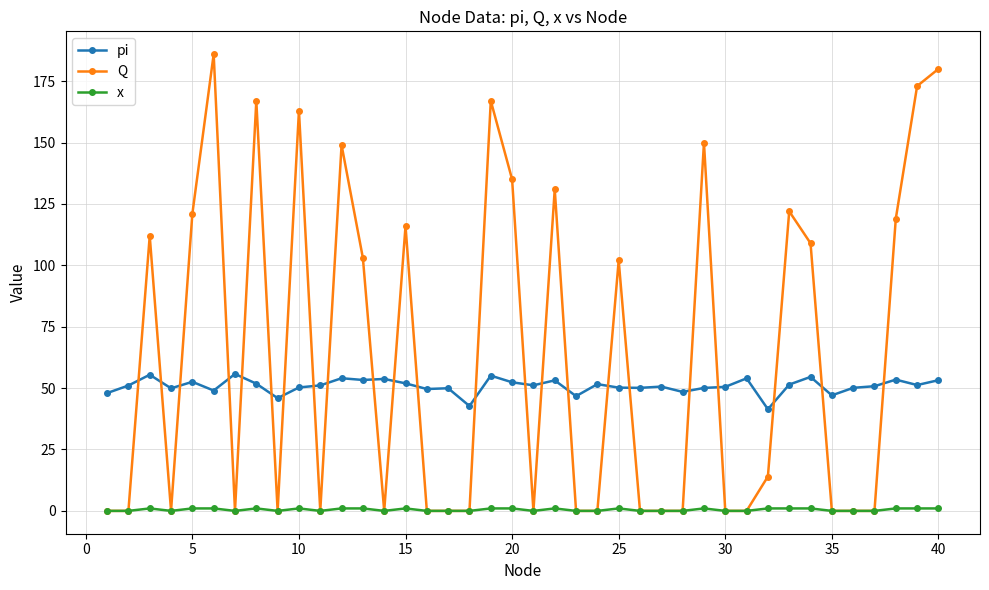

True or false: x has more than 1 interior local peaks.

True